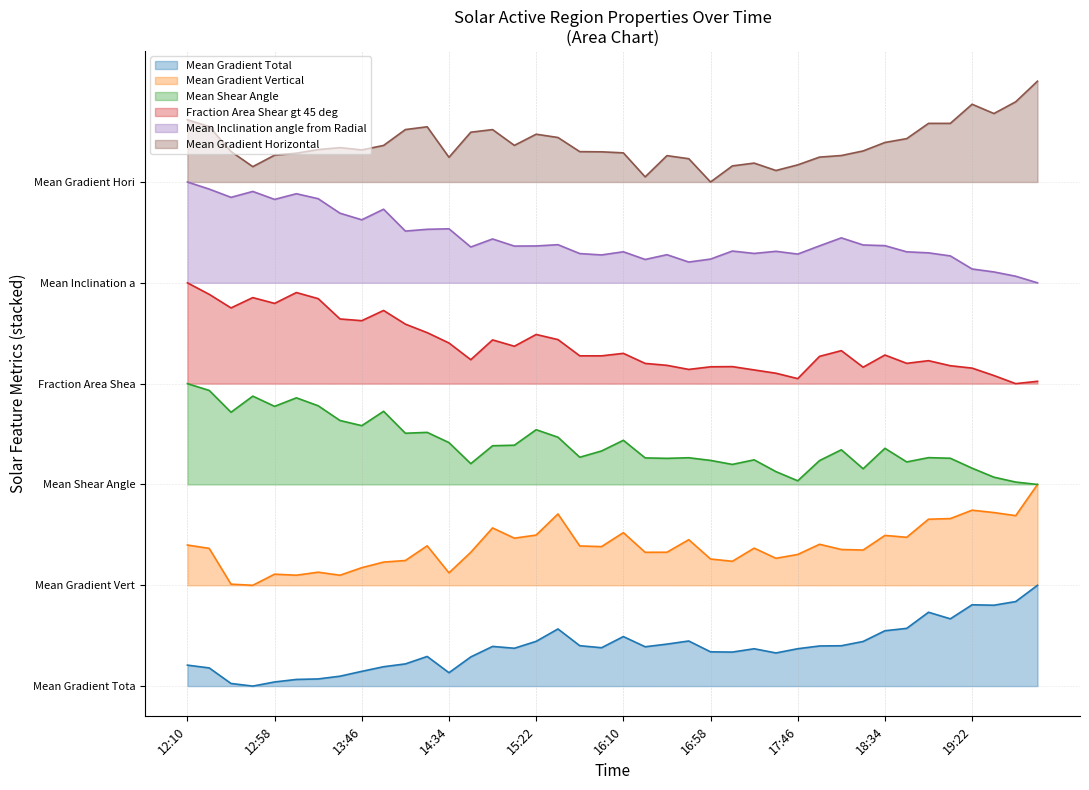

What is the label of the 5th point from the left?

12:58